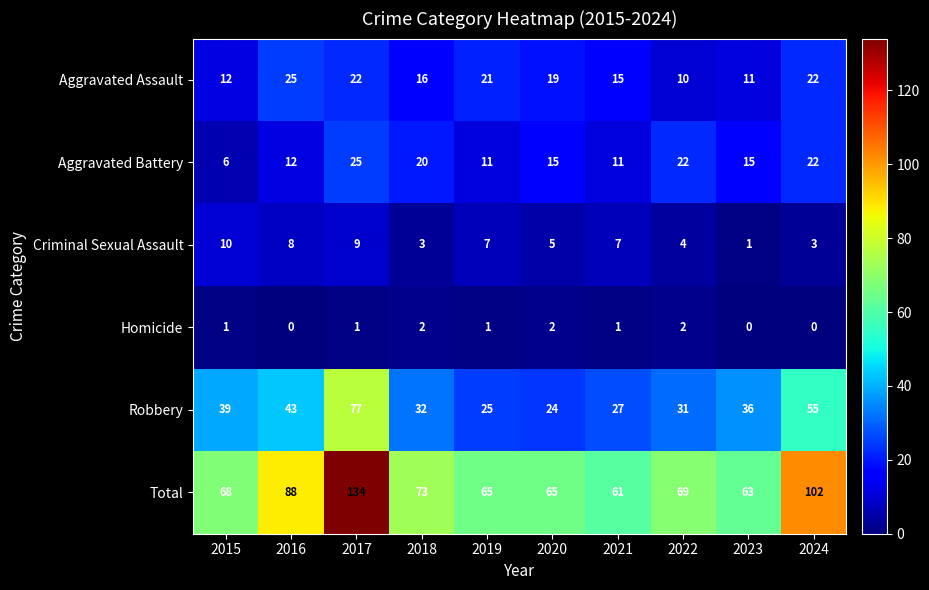

Which label corresponds to the largest value in the chart?

2017